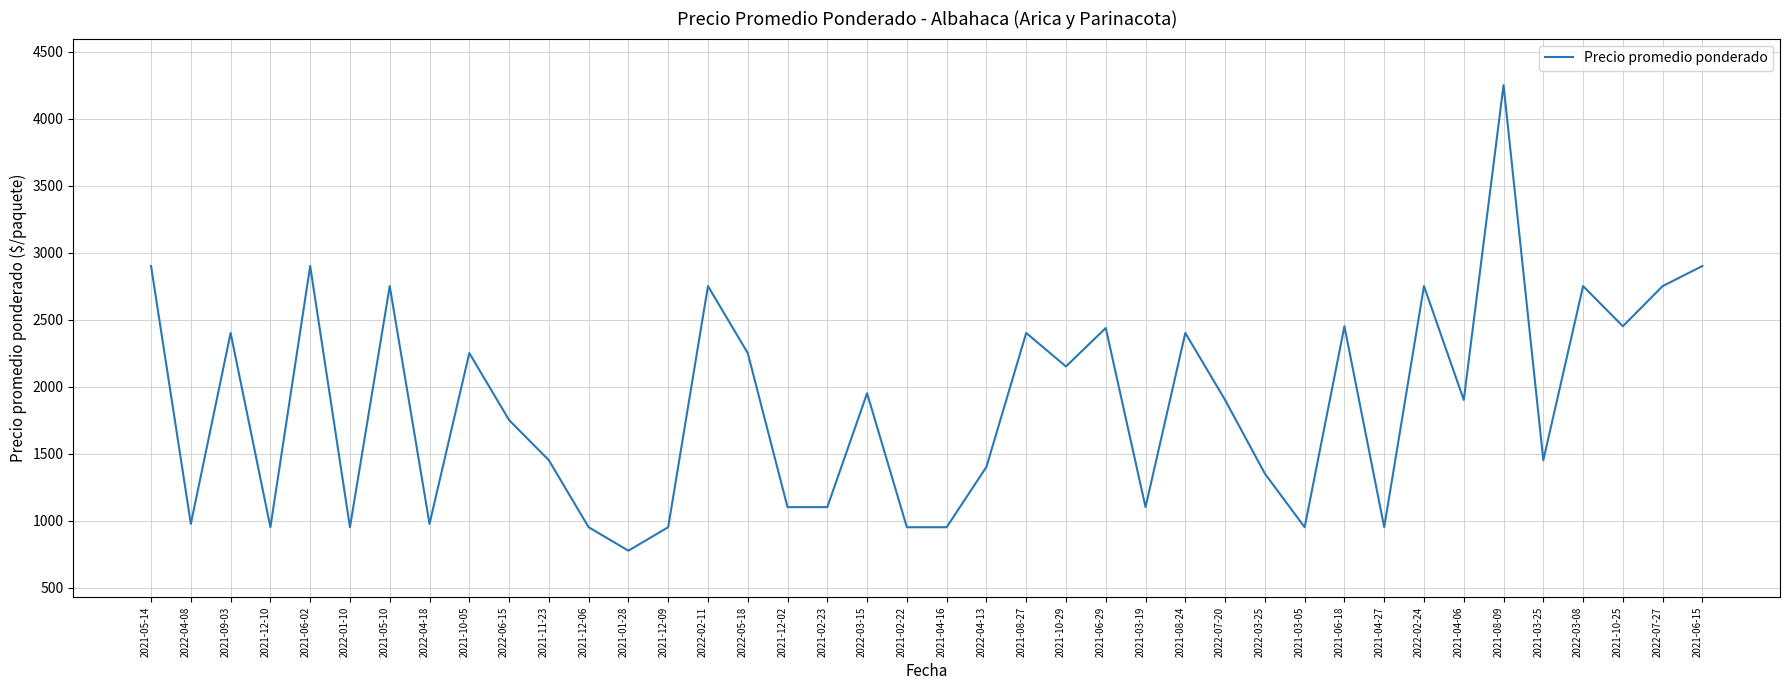

What is the smallest value displayed?

775